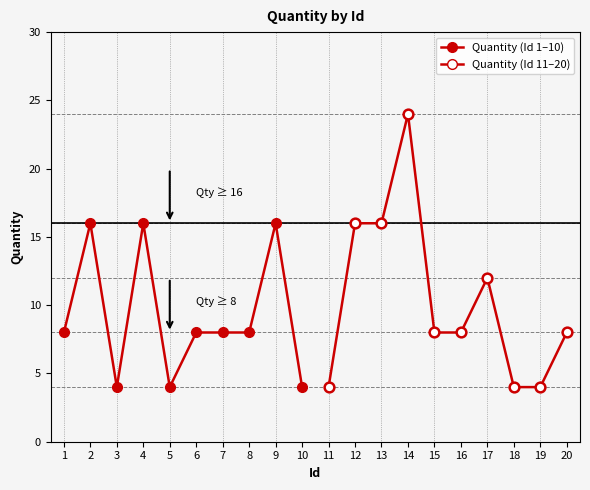

Reading left to right, list all the values displayed in this chart.

Quantity (Id 1–10): 8	16	4	16	4	8	8	8	16	4
Quantity (Id 11–20): 4	16	16	24	8	8	12	4	4	8